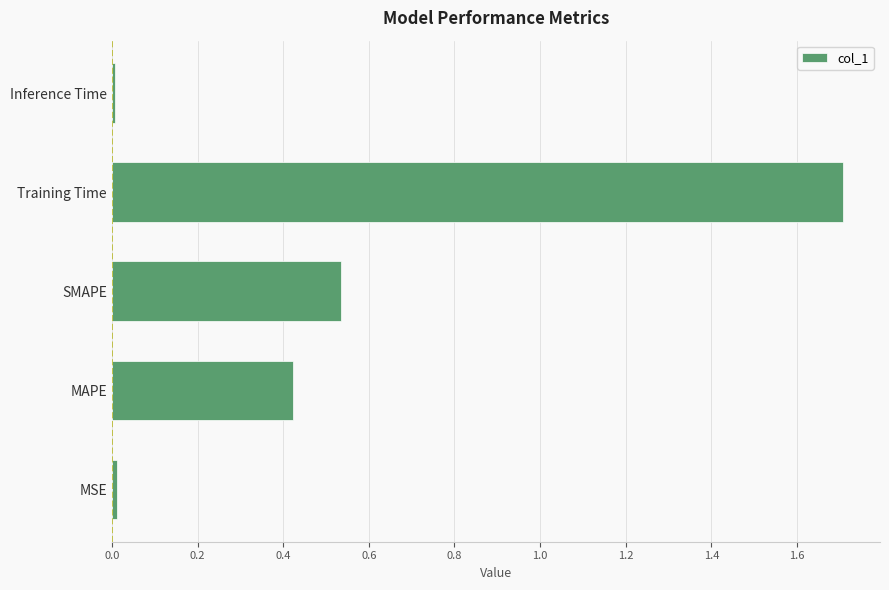

Which has a higher value, Training Time or MAPE?

Training Time